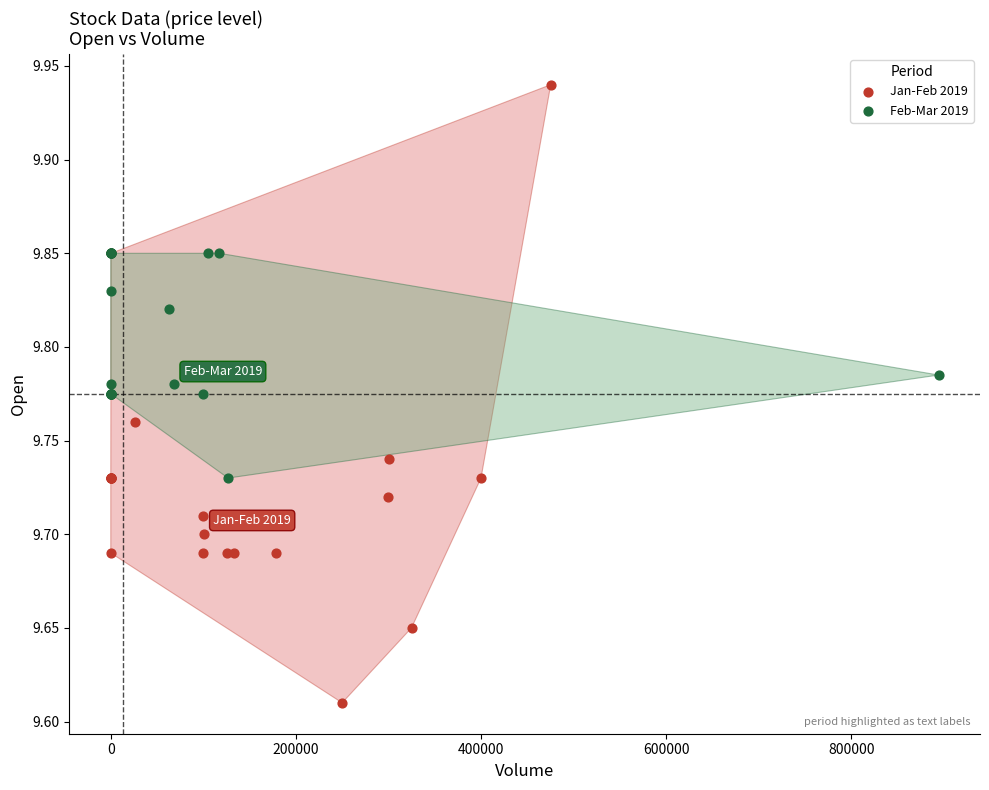

Which series reaches the minimum Y coordinate?

Jan-Feb 2019